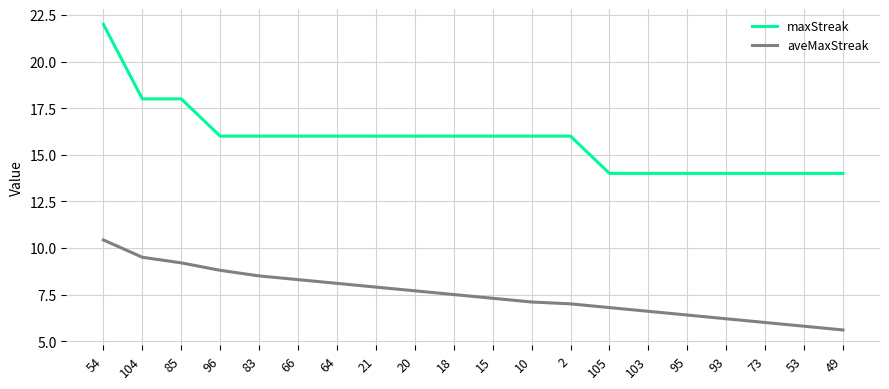

What is the difference between the highest and lowest values at 21?

8.1